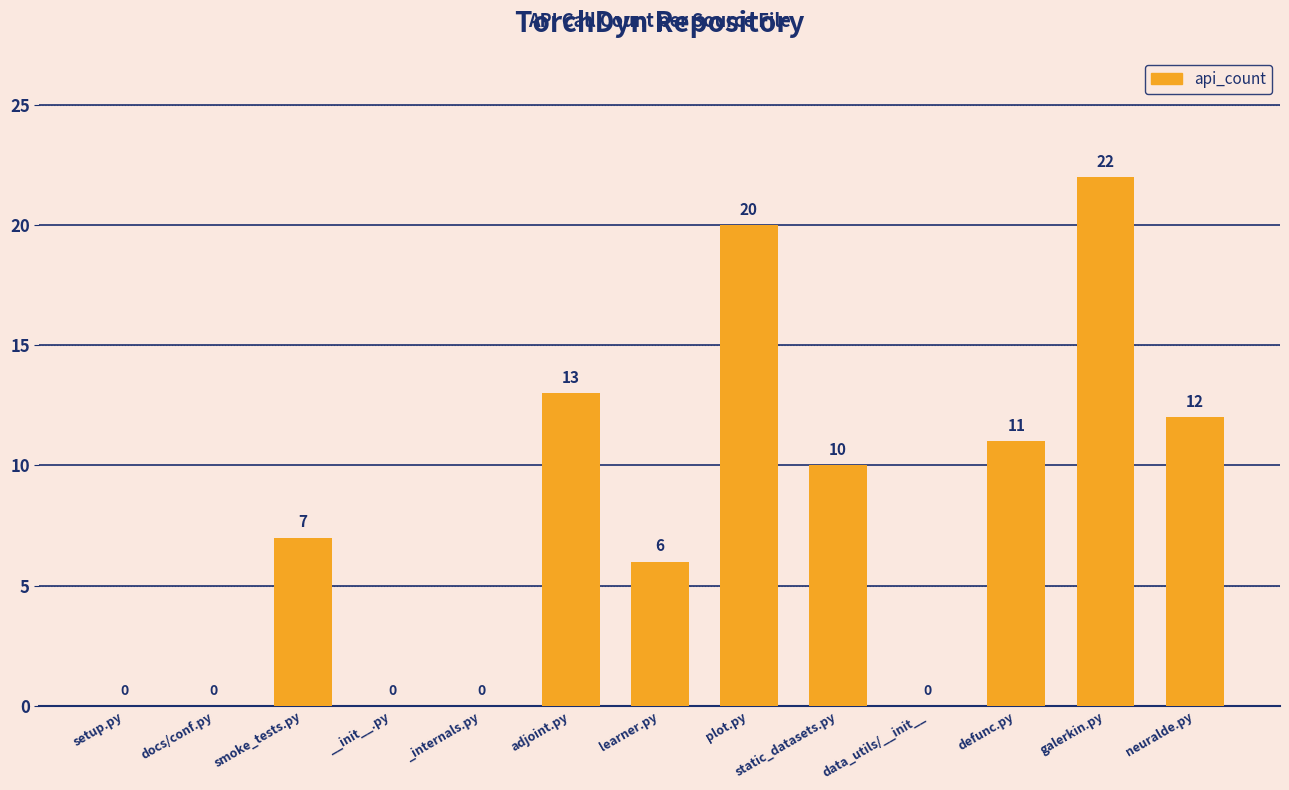

Where is the data nearest to the value 11?

defunc.py